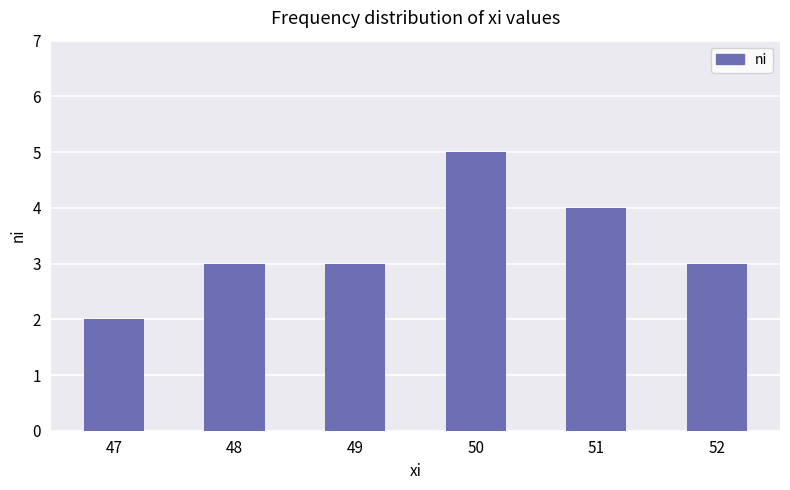

Reading left to right, transcribe all the data shown in this chart.

47=2	48=3	49=3	50=5	51=4	52=3